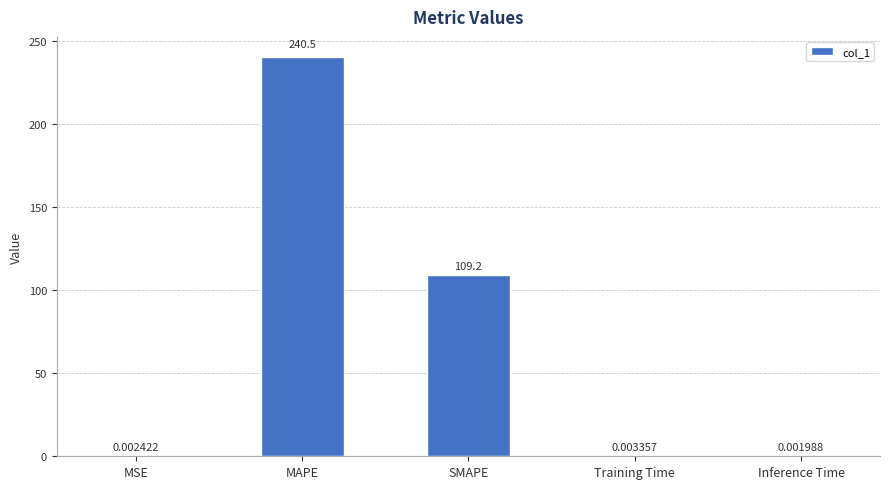

What is the difference between the values at SMAPE and Inference Time?

109.2